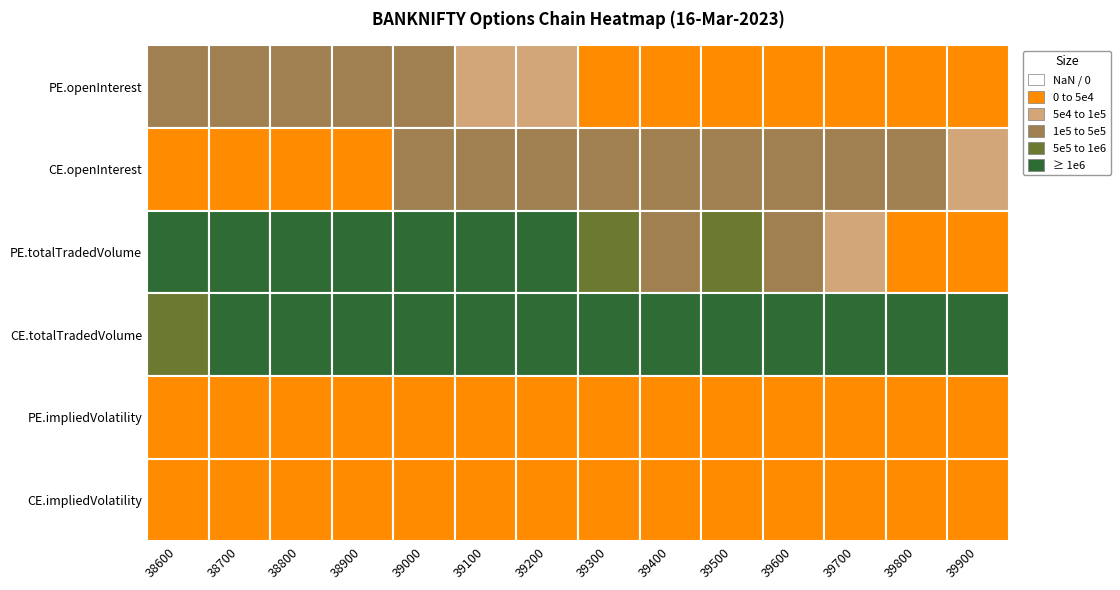

Reading left to right, extract all data points from this chart.

38600: 146884.0	9867.0	4314297.0	812236.0	19.1	18.2
38700: 196790.0	14875.0	5403614.0	1737224.0	18.0	16.9
38800: 165627.0	31005.0	5330931.0	2679650.0	17.5	16.7
38900: 141915.0	49241.0	4644543.0	3397004.0	16.6	15.8
39000: 186635.0	153107.0	6307622.0	6910989.0	16.5	15.6
39100: 72612.0	110388.0	2846145.0	4900088.0	16.0	15.1
39200: 70390.0	178036.0	2134940.0	5677844.0	16.4	15.2
39300: 36943.0	173305.0	967304.0	5212014.0	16.3	15.4
39400: 22514.0	125193.0	446960.0	4150616.0	18.1	16.2
39500: 40169.0	238391.0	533649.0	5532659.0	18.4	17.2
39600: 14455.0	117637.0	116583.0	3020350.0	20.2	18.2
39700: 8418.0	123852.0	59388.0	2473133.0	21.3	19.3
39800: 9681.0	124157.0	27738.0	2035739.0	23.9	20.5
39900: 11091.0	89800.0	17606.0	1463231.0	25.4	21.9